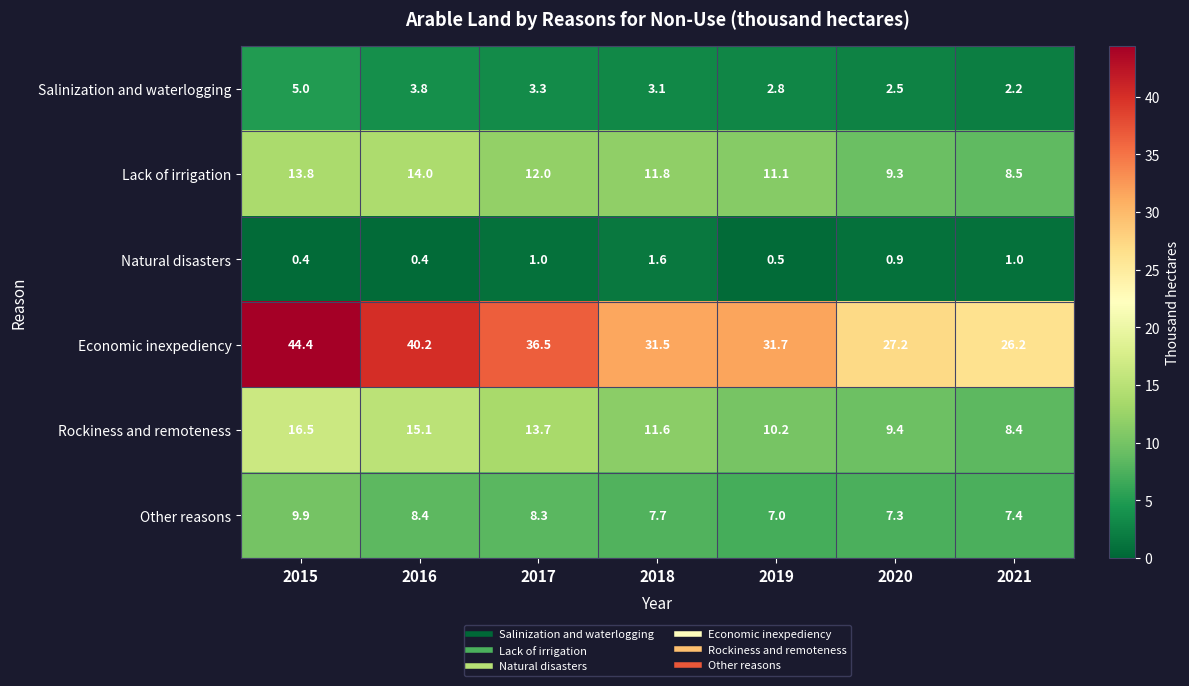

At 2021, list the series in order from largest to smallest.

Economic inexpediency, Lack of irrigation, Rockiness and remoteness, Other reasons, Salinization and waterlogging, Natural disasters